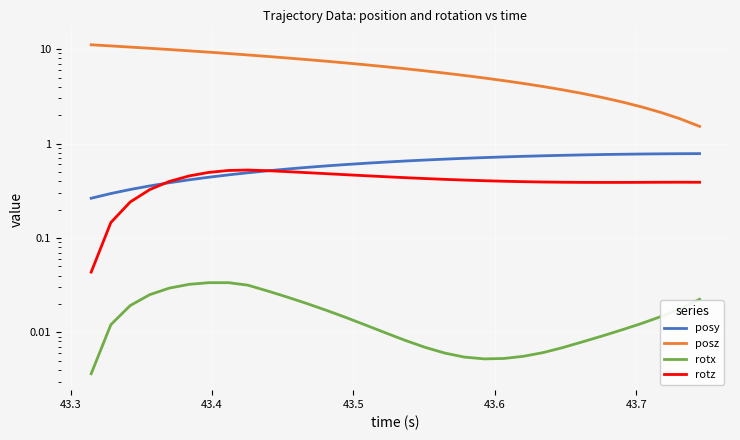

True or false: rotx and posz intersect in this chart.

False